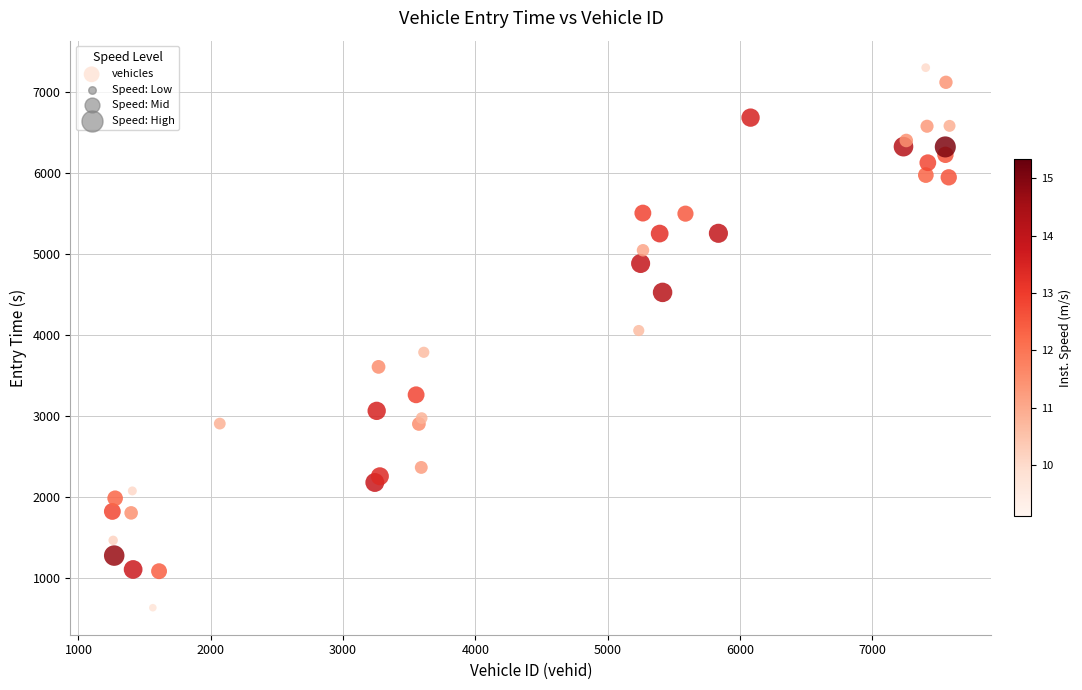

What Y value in the scatter plot is closest to 3967?

4055.6